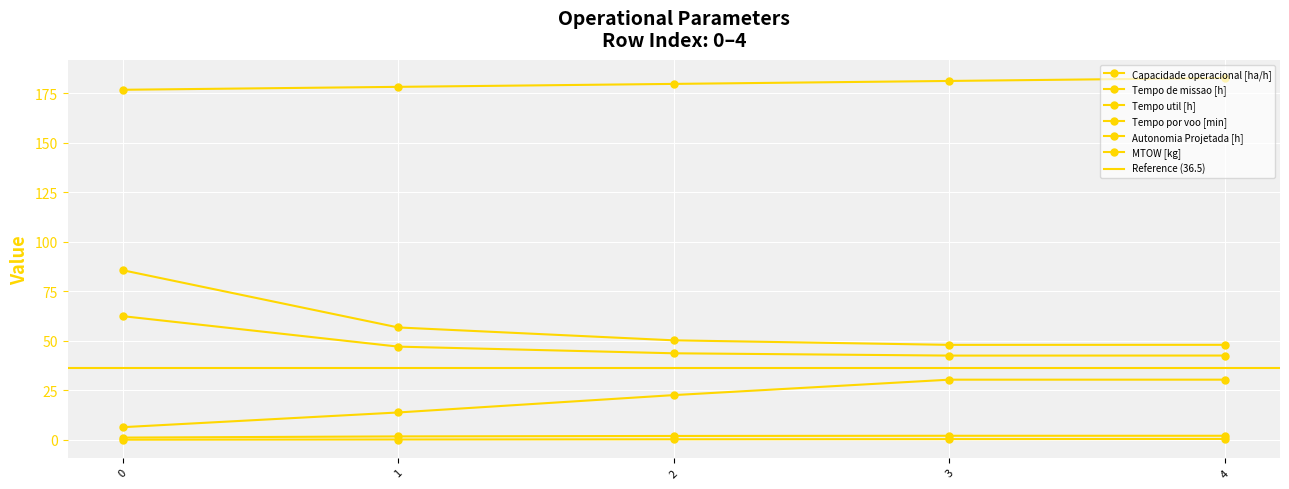

Is the value of Tempo util [h] at 1 greater than the value of Tempo de missao [h] at 2?

No